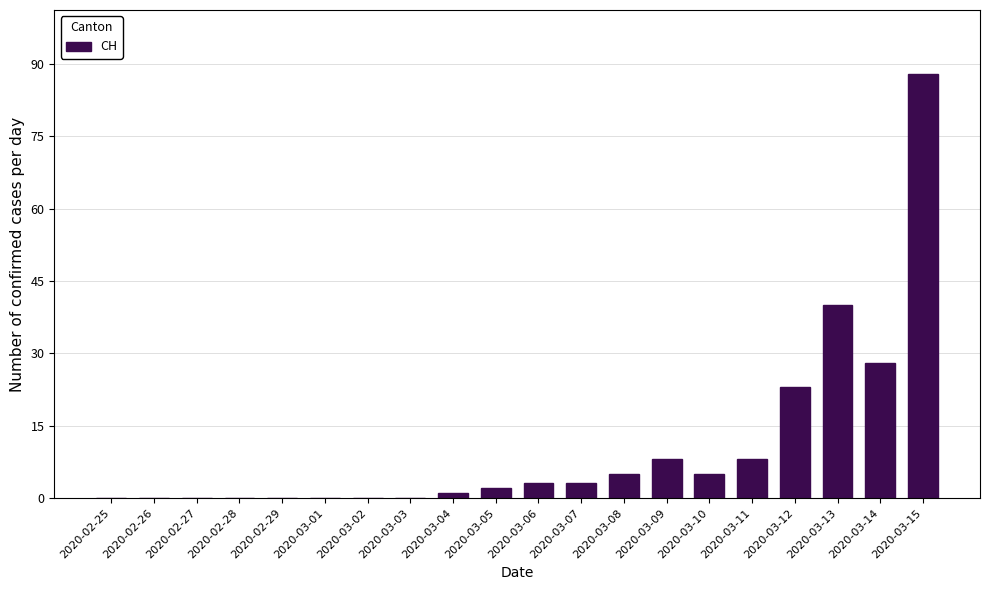

What is the maximum value shown in the chart?

88